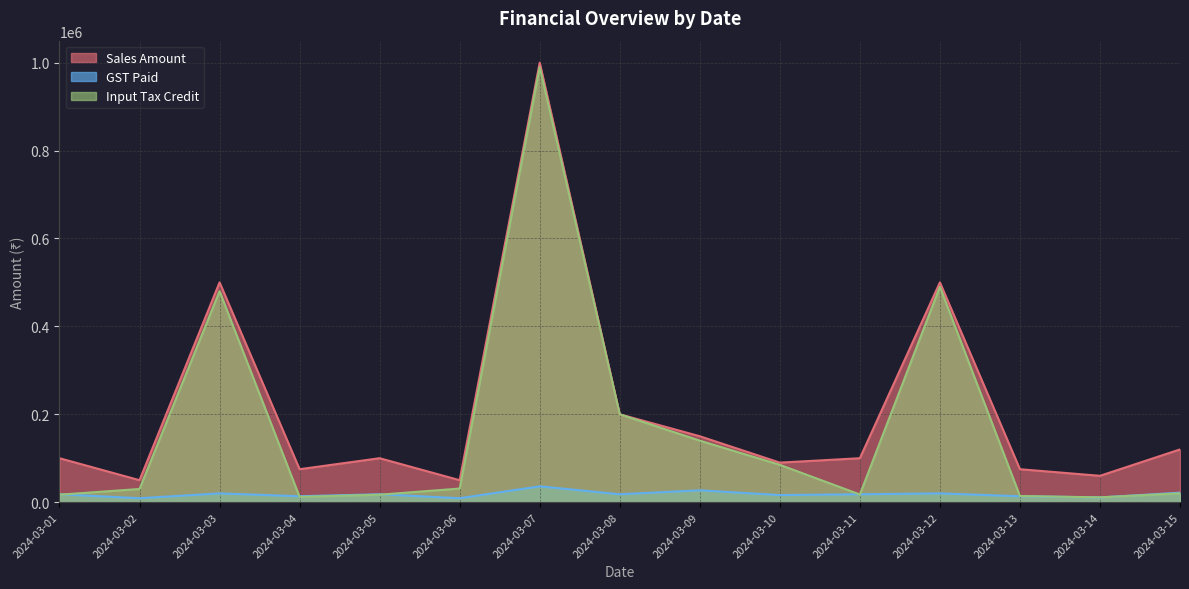

How many lines are shown in the chart?

3